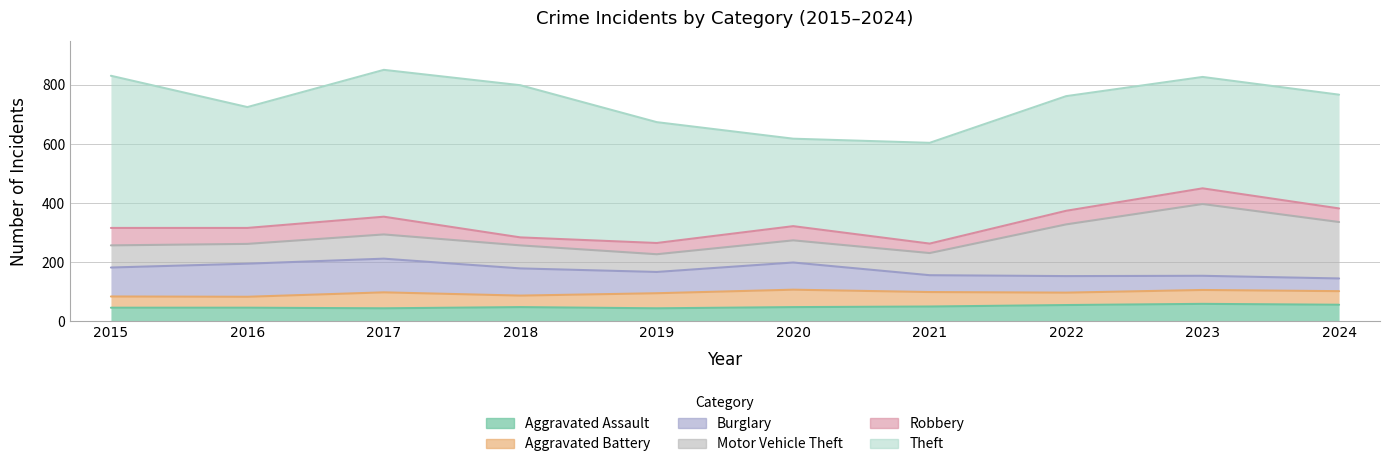

What is the greatest value displayed?

515